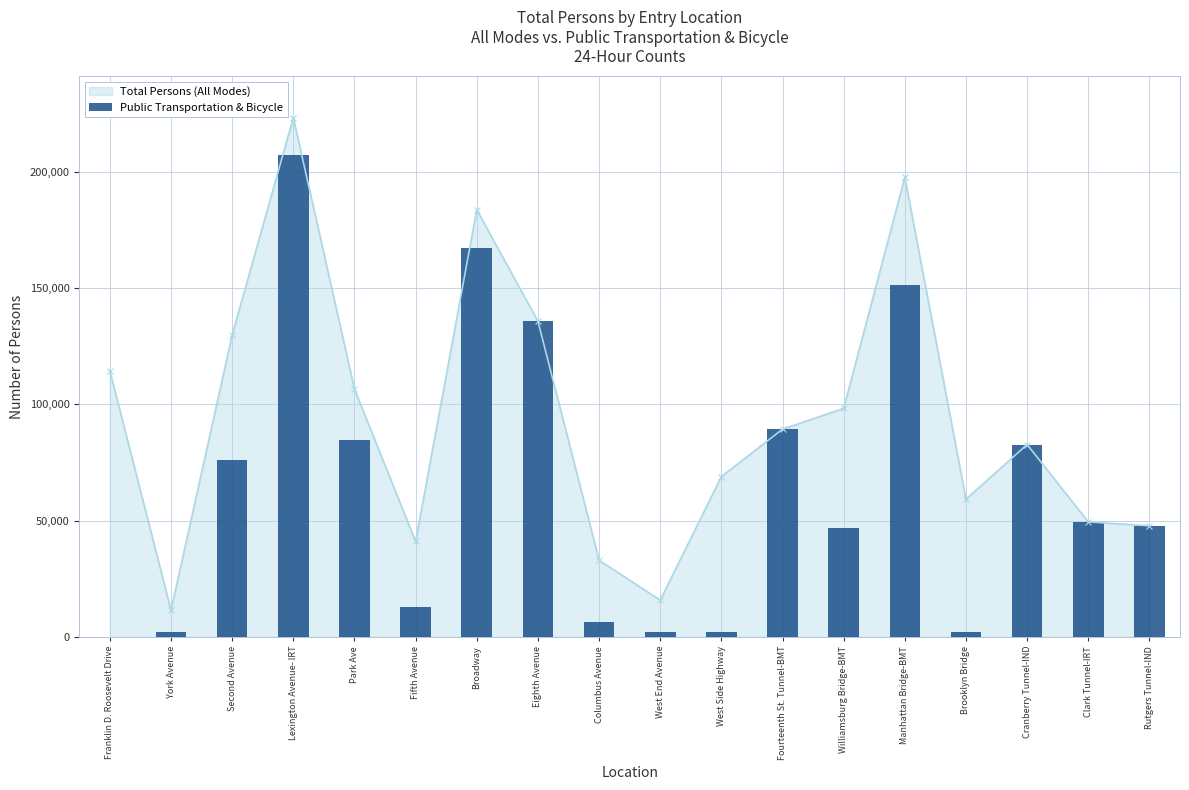

How many values are below 49438?

9